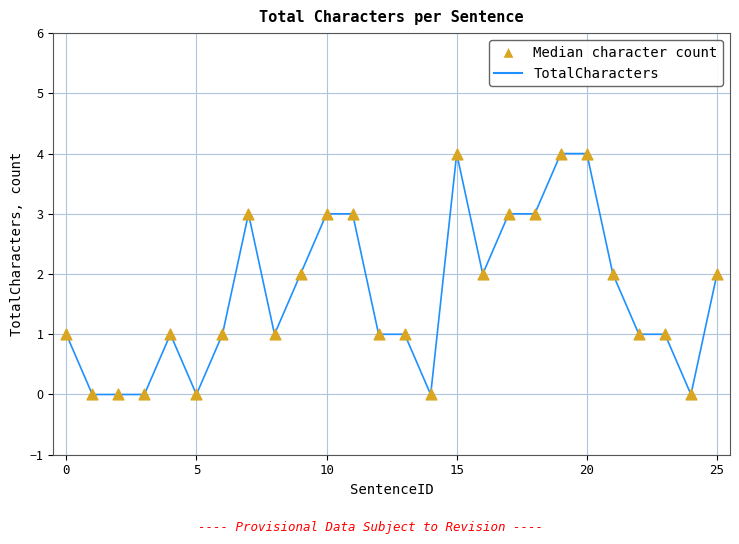

What is the maximum value shown in the chart?

4